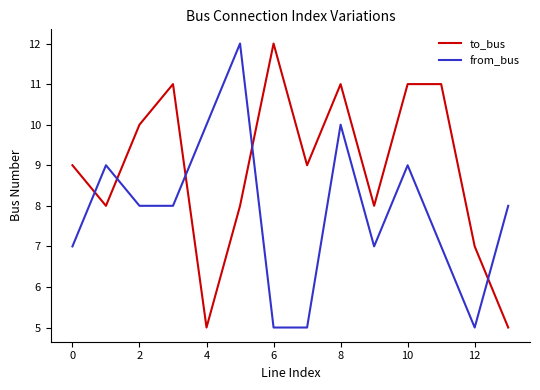

Rank the series by their average value, from lowest to highest.

from_bus, to_bus